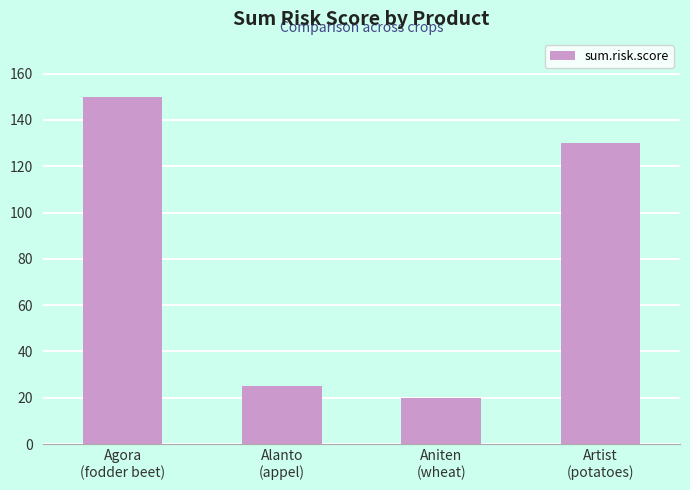

Which label corresponds to the largest value in the chart?

Agora
(fodder beet)